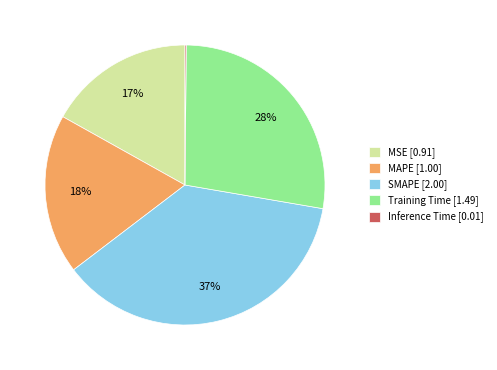

To the nearest percent, what is the average slice percentage?

20%